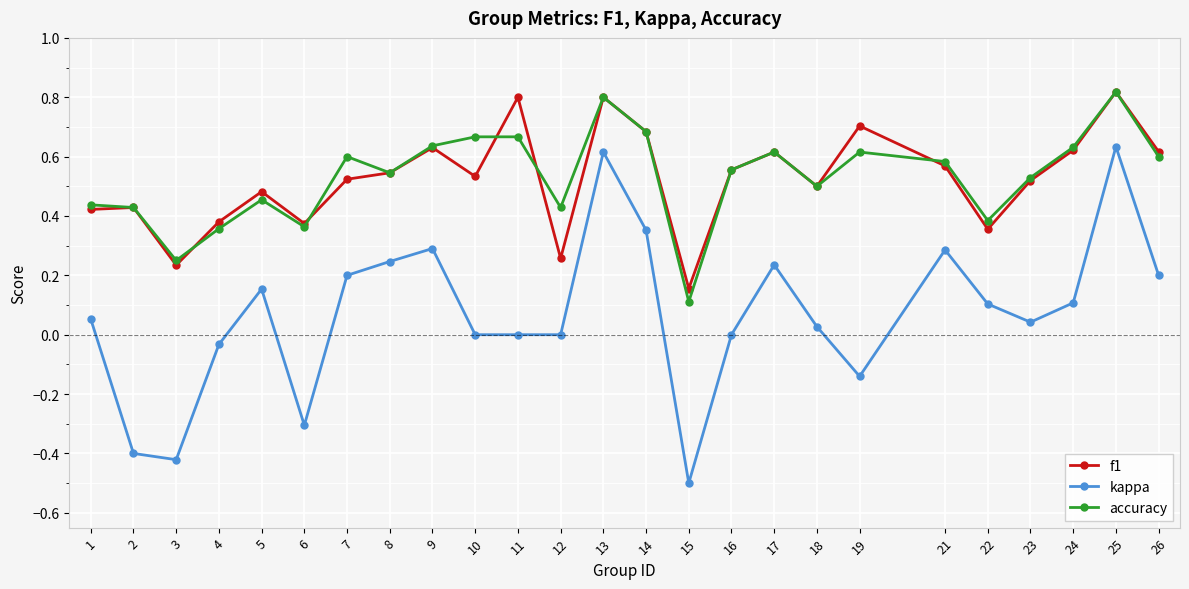

Which series has the largest range (max minus min)?

kappa